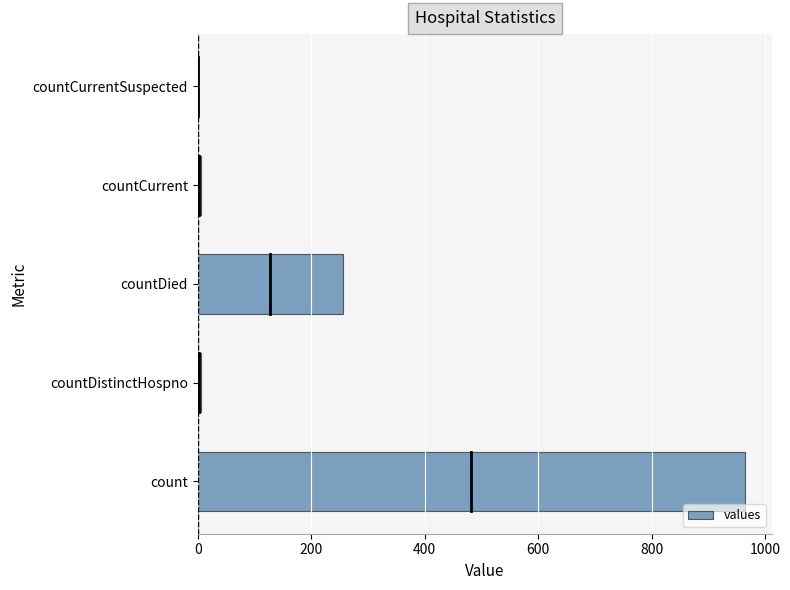

Count the number of data series in this chart.

1